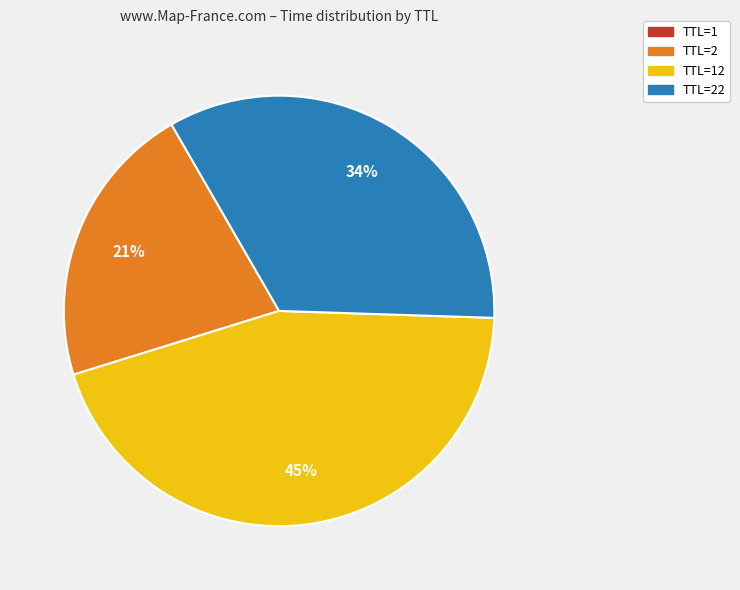

To the nearest percent, what portion does TTL=22 represent?

34%